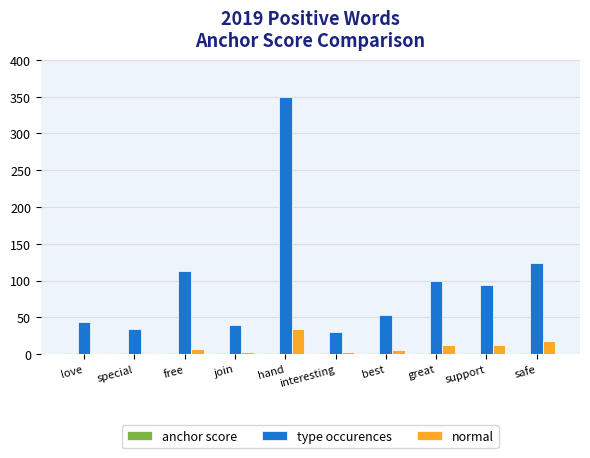

Between free and interesting, which series saw the biggest shift?

type occurences